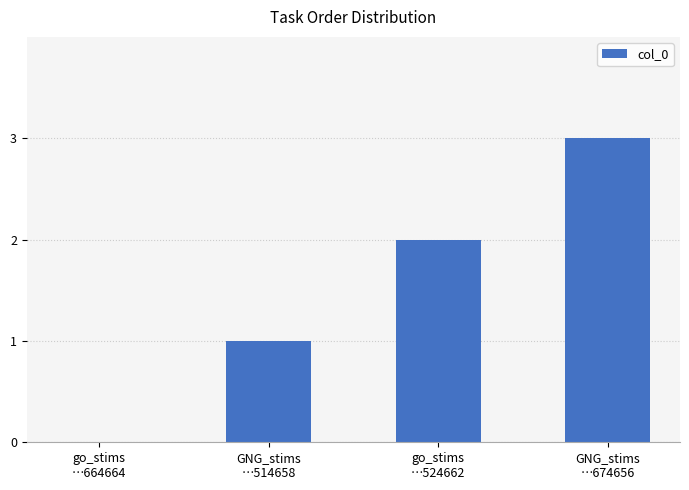

What is the sum of all values?

6